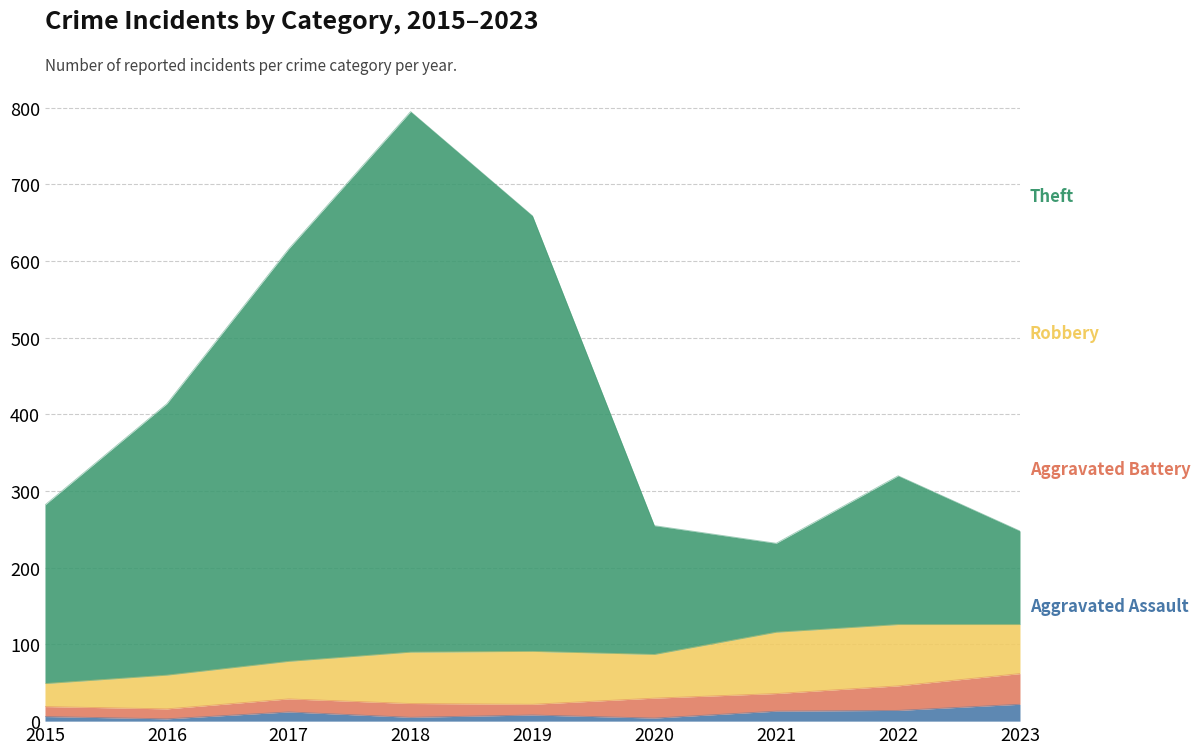

True or false: Theft and Aggravated Assault intersect in this chart.

False